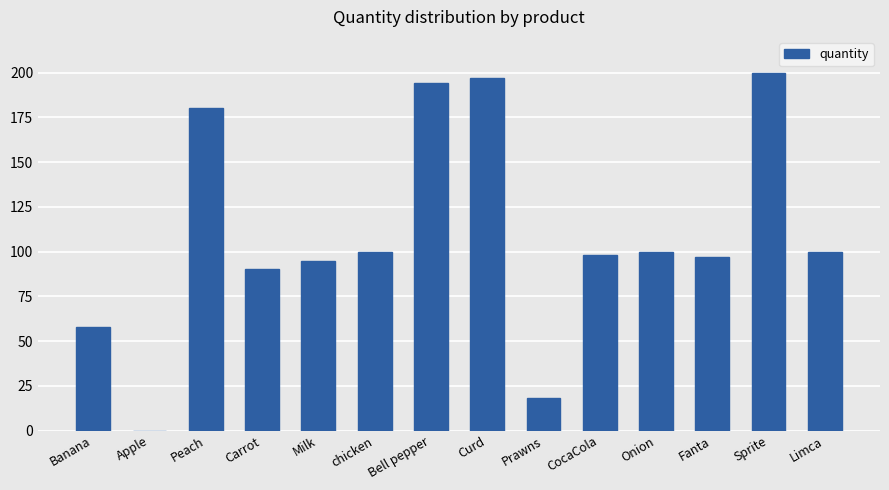

What is the ratio of the value at Limca to the value at CocaCola?

1.0